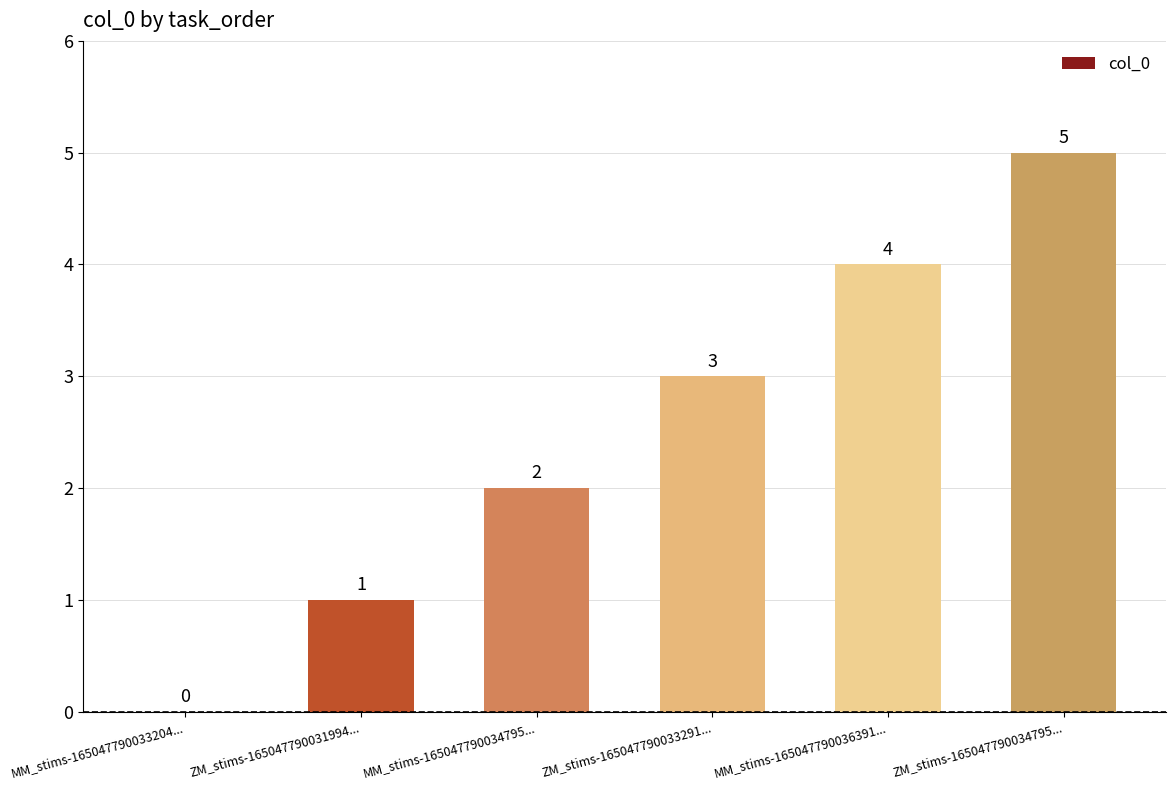

What is the sum of the values at ZM_stims-165047790034795... and ZM_stims-165047790031994...?

6